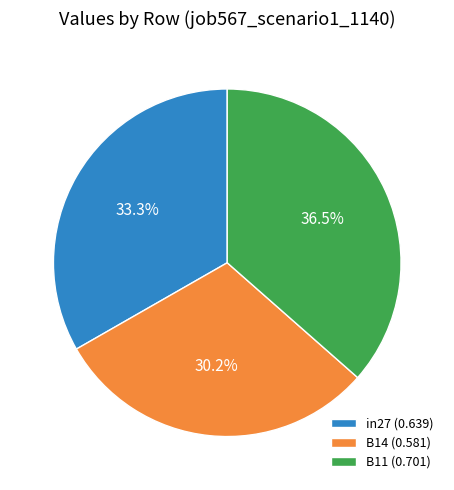

Does in27 account for over 50% of the chart?

No